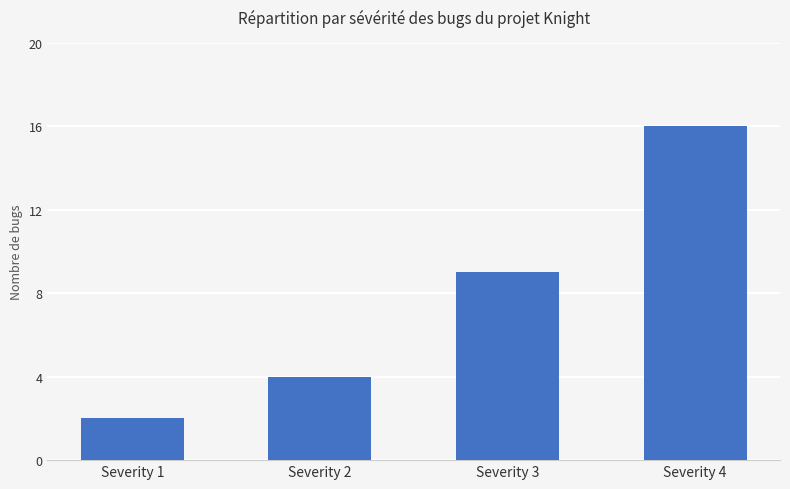

What is the value of the 4th bar from the left?

16